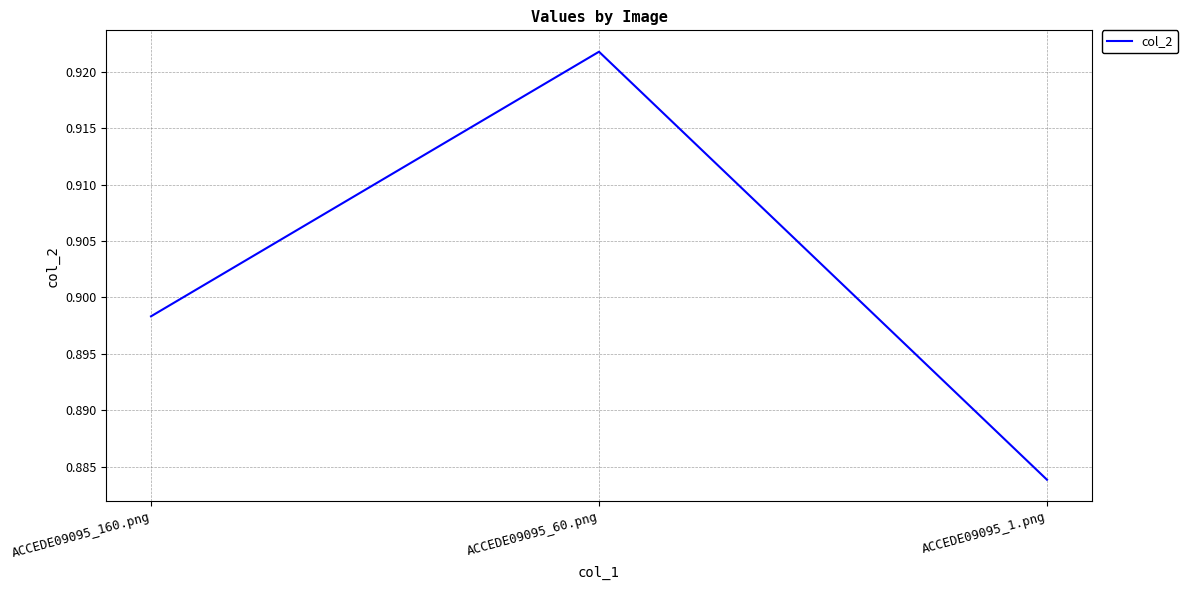

At which category does the chart reach its minimum across all series?

ACCEDE09095_1.png